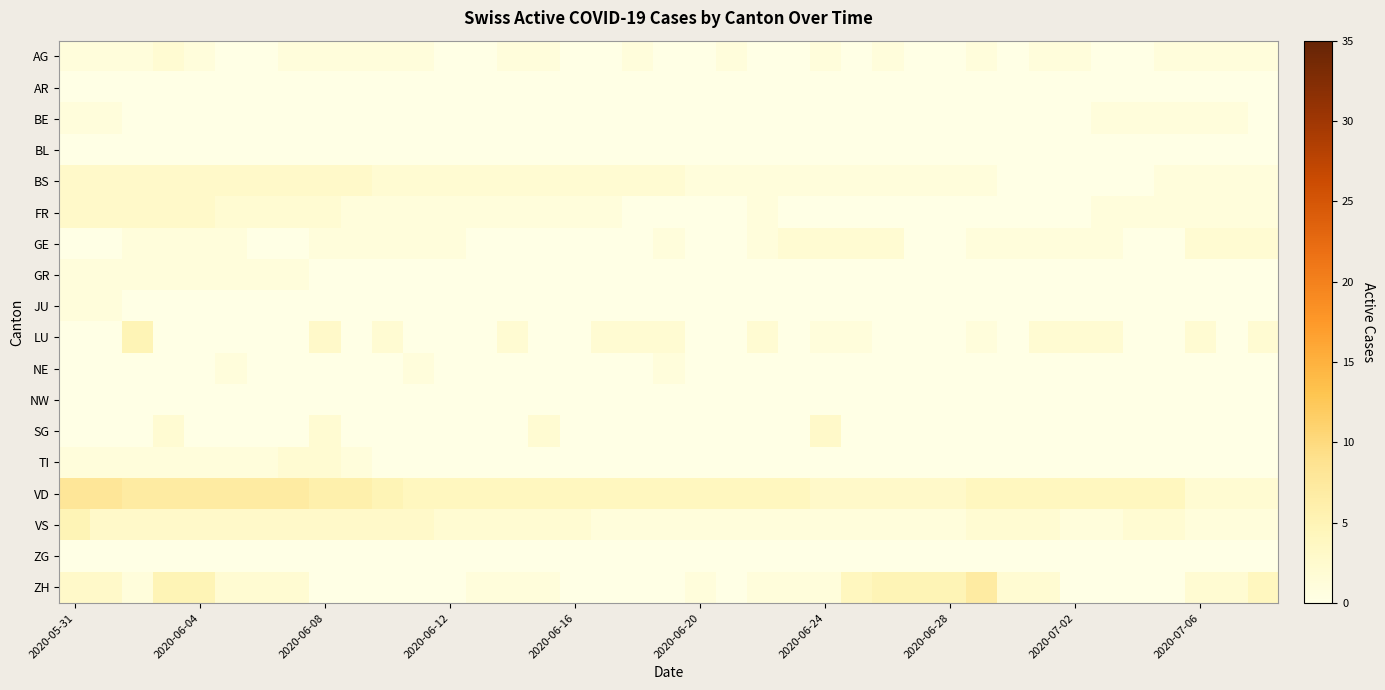

Which series has the largest range (max minus min)?

ZH